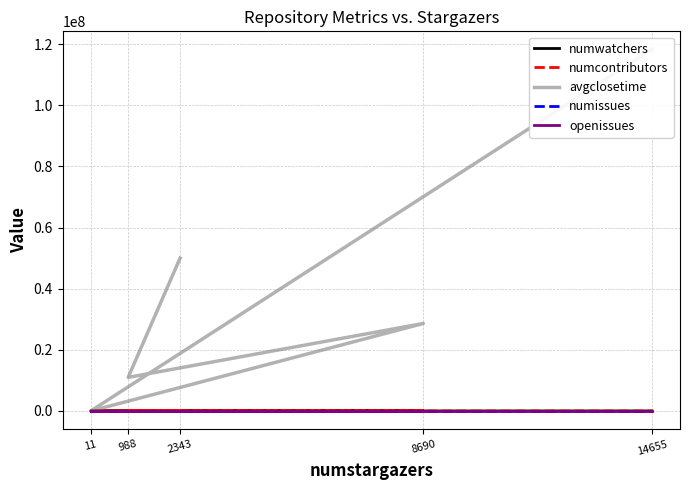

The openissues series shows 6 at 2343. True or false?

False